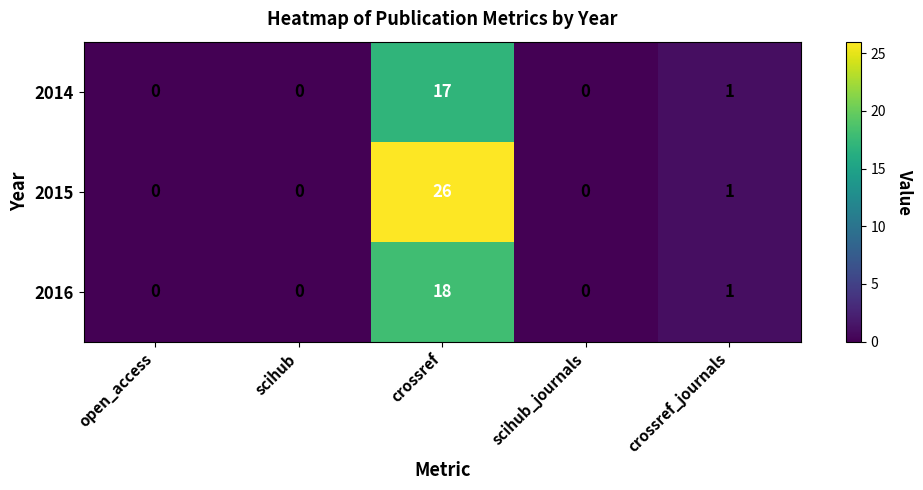

Between crossref and scihub, which is larger?

crossref